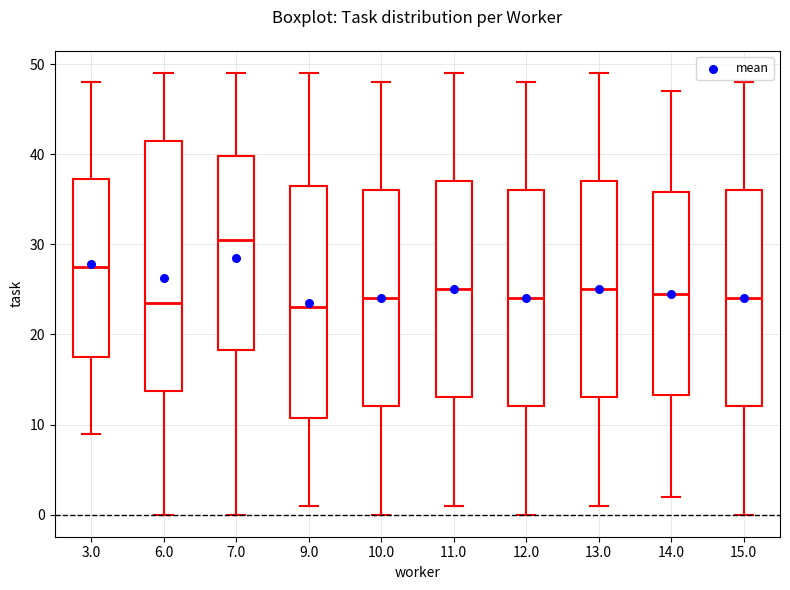

Reading left to right, transcribe this box plot: for each box, give where its median line is, the range the box spans, and where its two whiskers end, as read against the y-axis. The values are not printed on the chart, so give them approximately, as read against the axis.

3.0: median 28, box 18 to 37, whiskers 9 to 48
6.0: median 24, box 14 to 42, whiskers 0 to 49
7.0: median 31, box 18 to 40, whiskers 0 to 49
9.0: median 23, box 11 to 37, whiskers 1 to 49
10.0: median 24, box 12 to 36, whiskers 0 to 48
11.0: median 25, box 13 to 37, whiskers 1 to 49
12.0: median 24, box 12 to 36, whiskers 0 to 48
13.0: median 25, box 13 to 37, whiskers 1 to 49
14.0: median 25, box 13 to 36, whiskers 2 to 47
15.0: median 24, box 12 to 36, whiskers 0 to 48